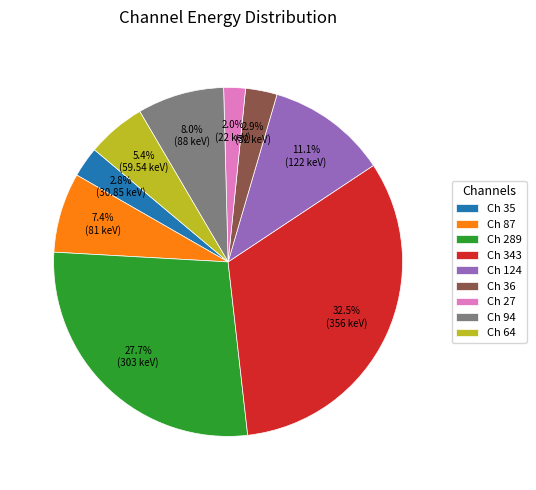

Between Ch 124 and Ch 87, which is larger?

Ch 124